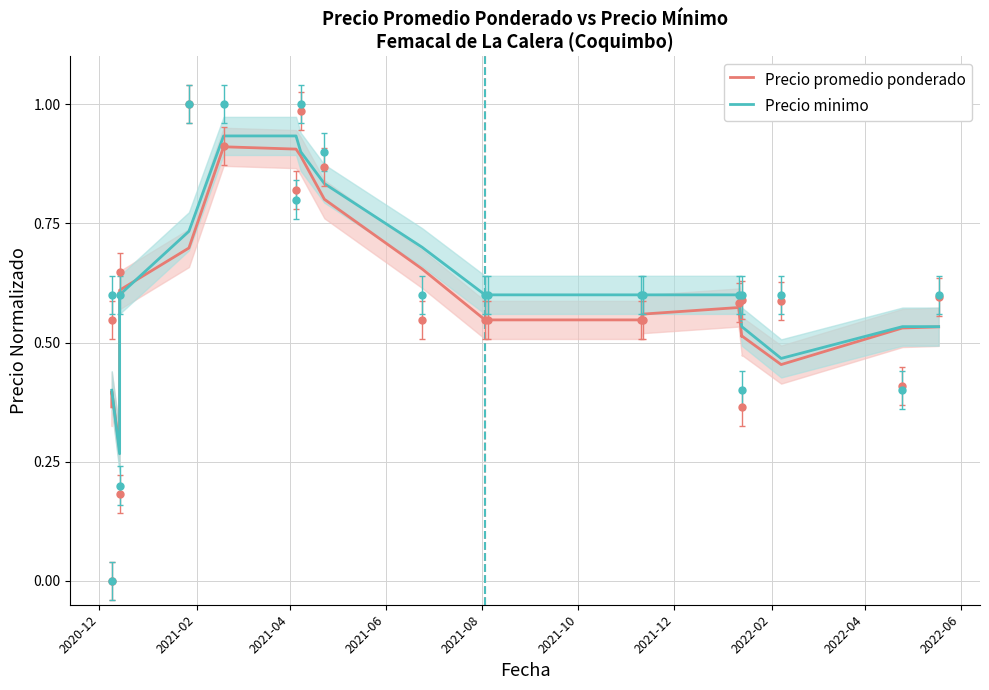

How many lines are shown in the chart?

2